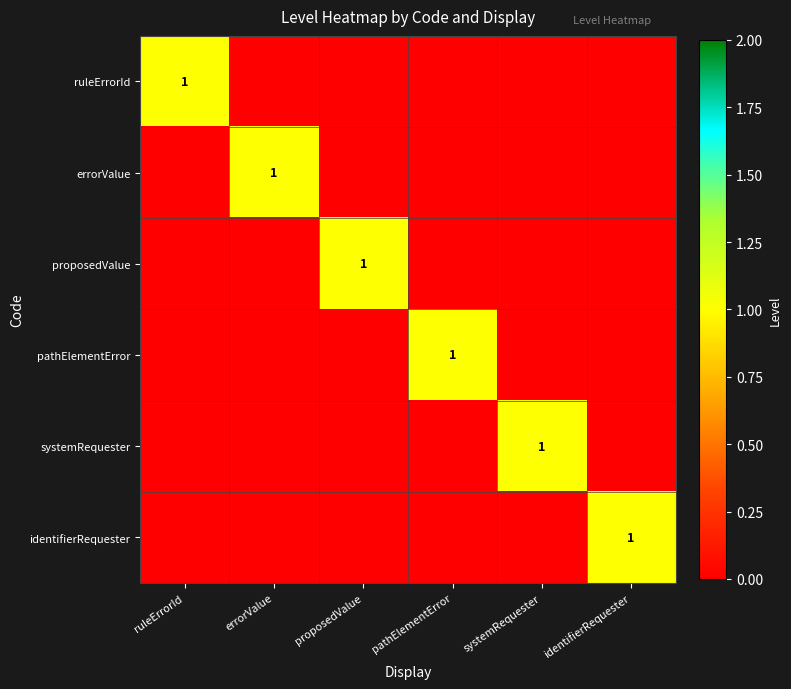

True or false: ruleErrorId has a value of 1 at ruleErrorId.

True